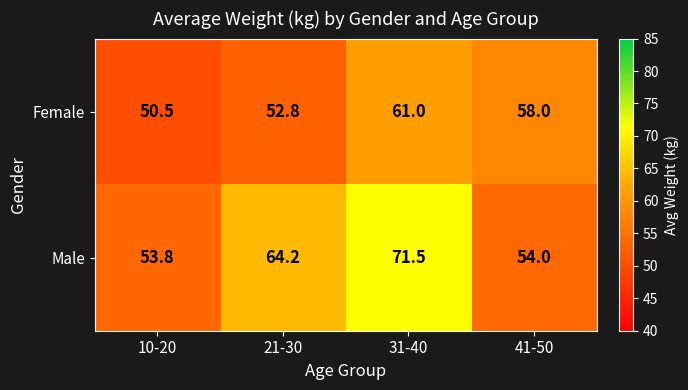

Reading left to right, transcribe all the data shown in this chart.

Female: 50.5	52.8	61.0	58.0
Male: 53.8	64.2	71.5	54.0